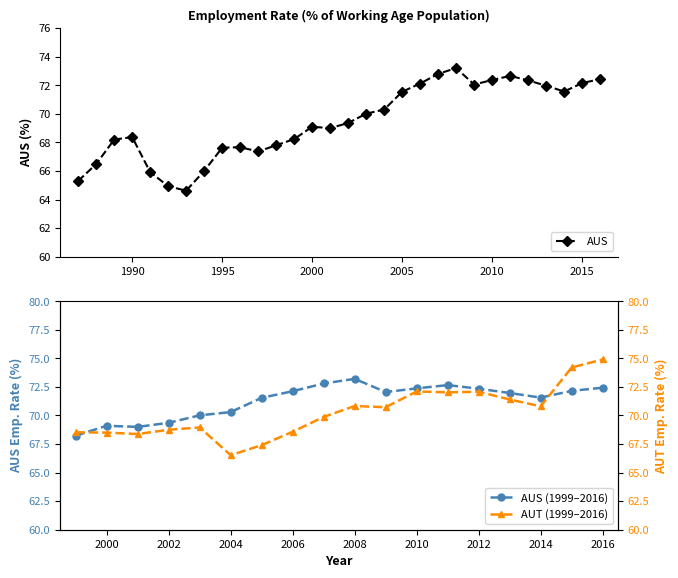

What is the minimum value for AUS?

64.6